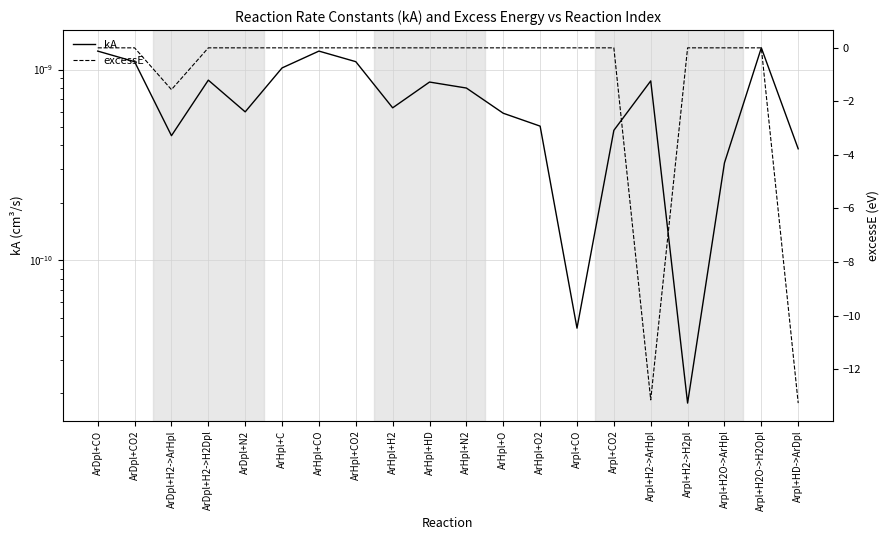

At which label is excessE closest to -6?

ArDpl+H2->ArHpl